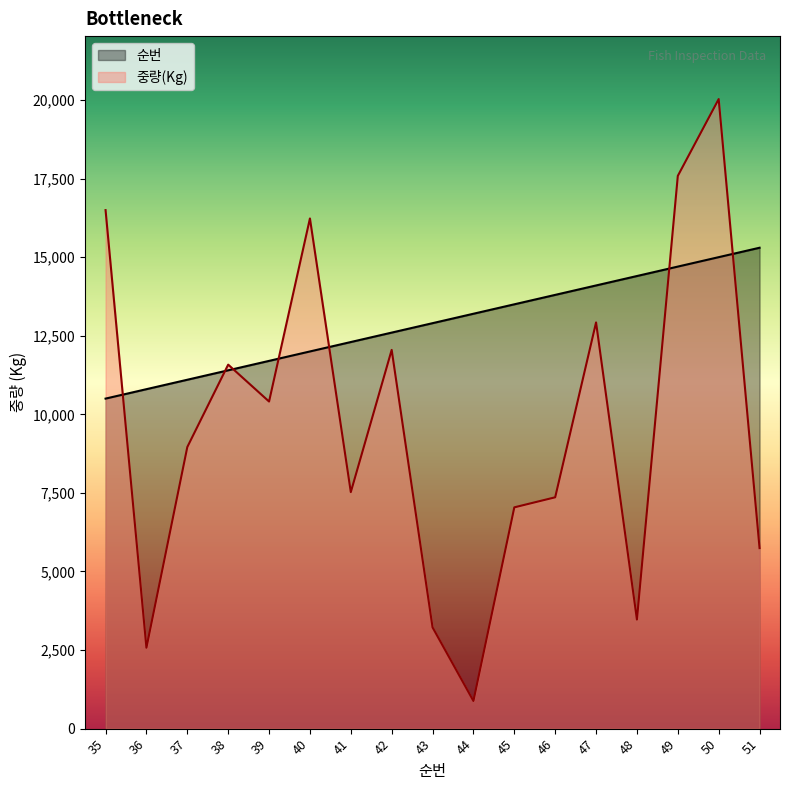

Where does the 순번 series first go above 12900?

44